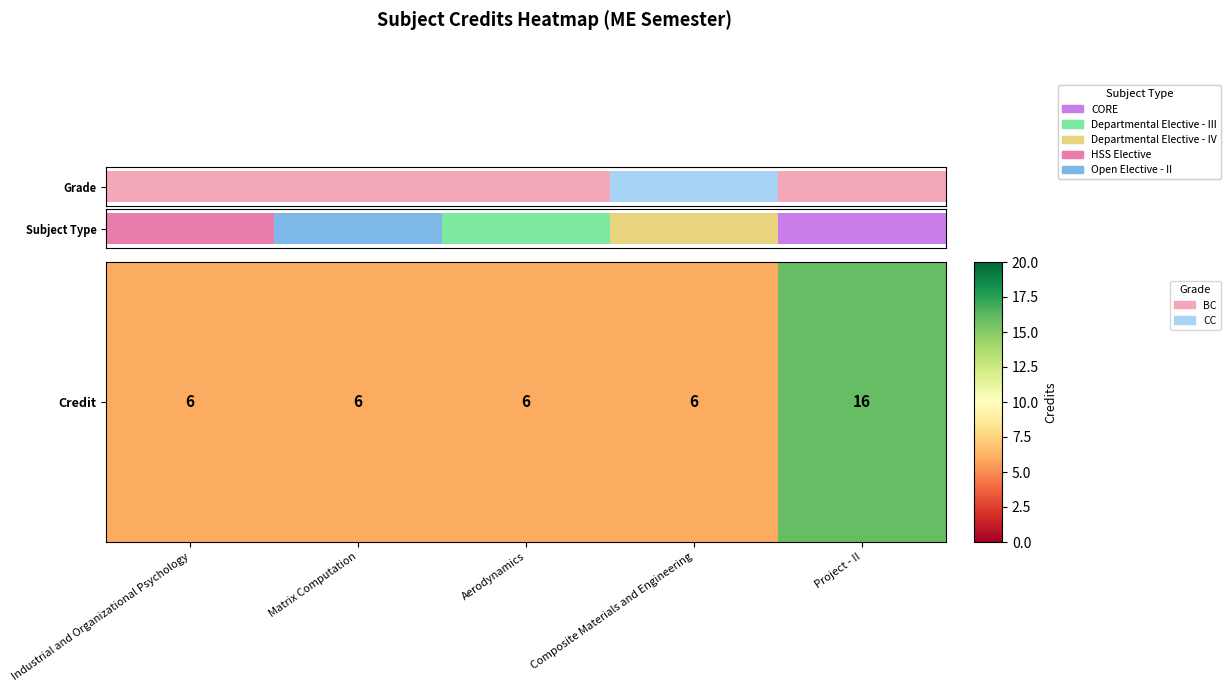

How many data points are above 6?

1